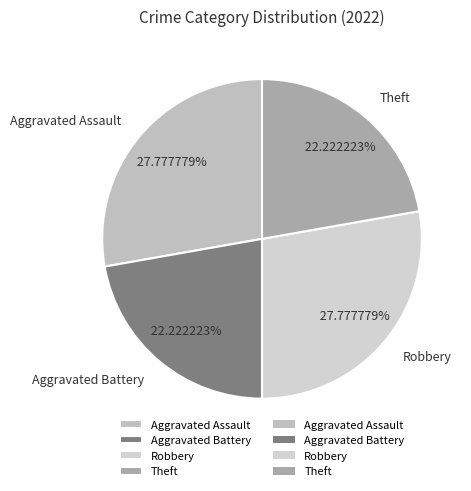

How many slices are in this pie chart?

4